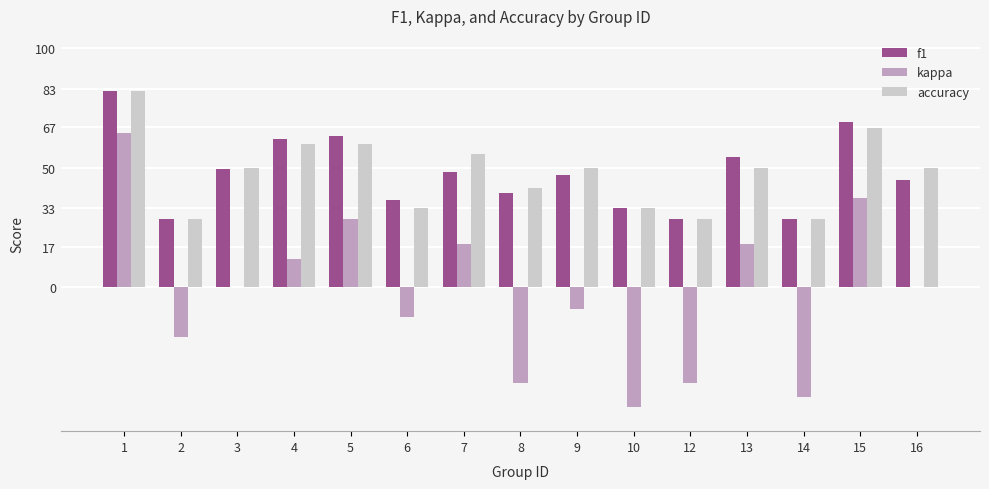

Rank the series at 5 from lowest to highest value.

kappa, accuracy, f1